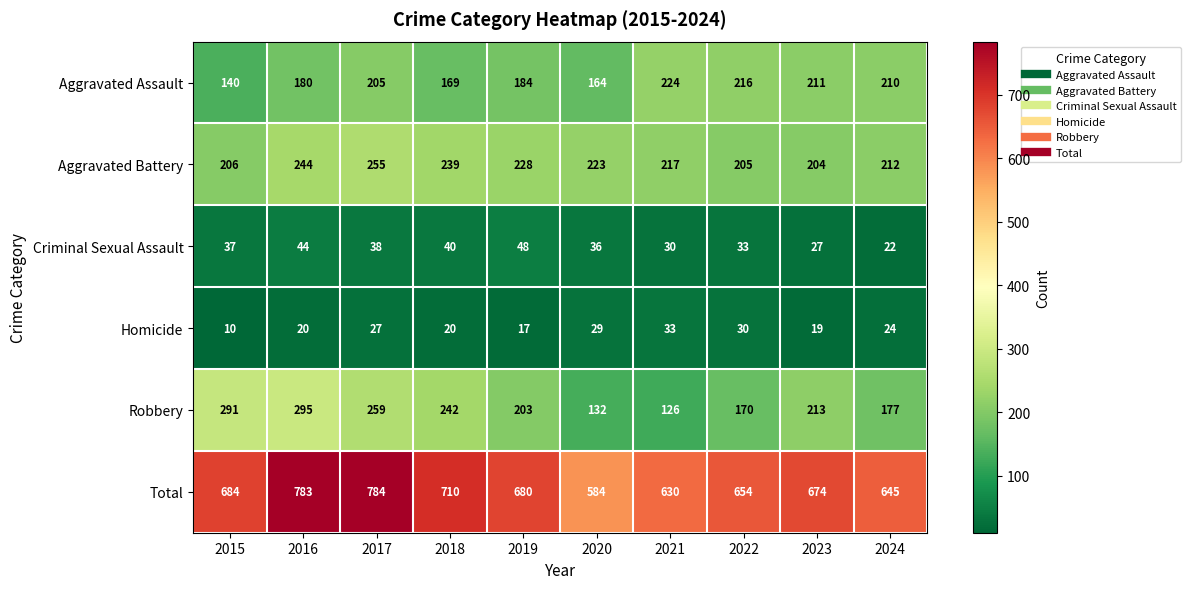

What is the difference between the Criminal Sexual Assault values at 2016 and 2023?

17